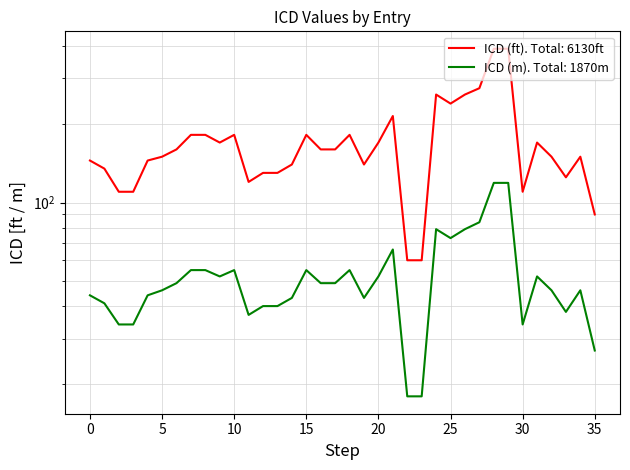

How many categories are shown in the chart?

36